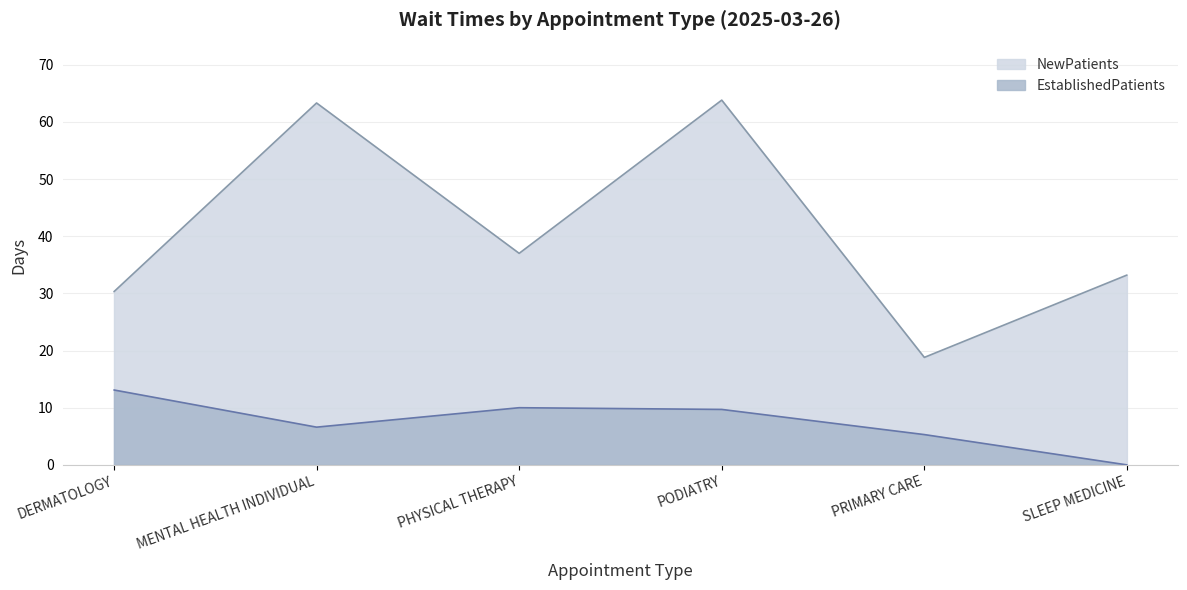

True or false: EstablishedPatients has more than 2 interior local peaks.

False